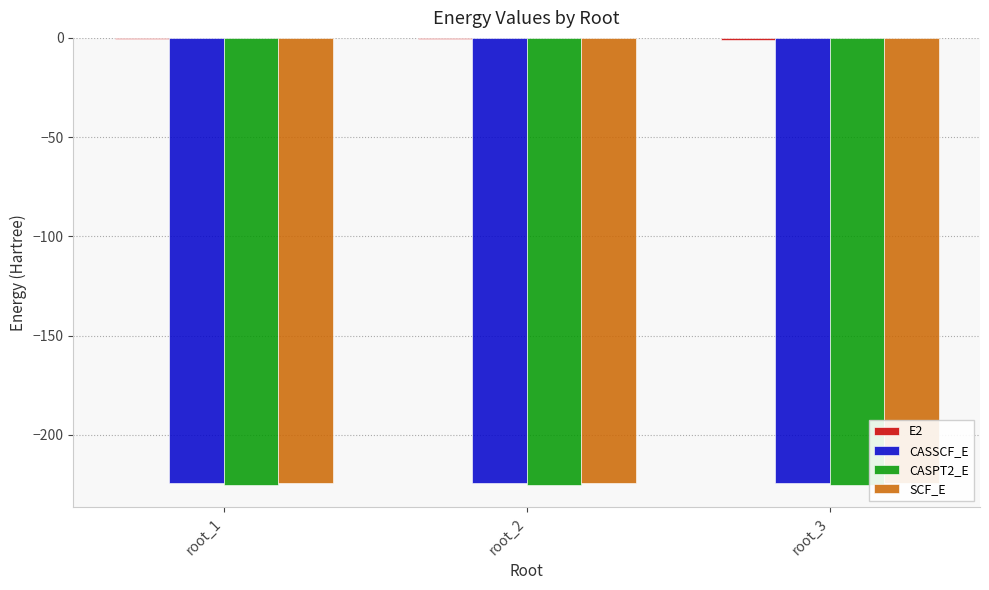

Reading left to right, list all the values displayed in this chart.

E2: -0.8	-0.7	-0.8
CASSCF_E: -224.5	-224.5	-224.4
CASPT2_E: -225.3	-225.2	-225.3
SCF_E: -224.5	-224.5	-224.5